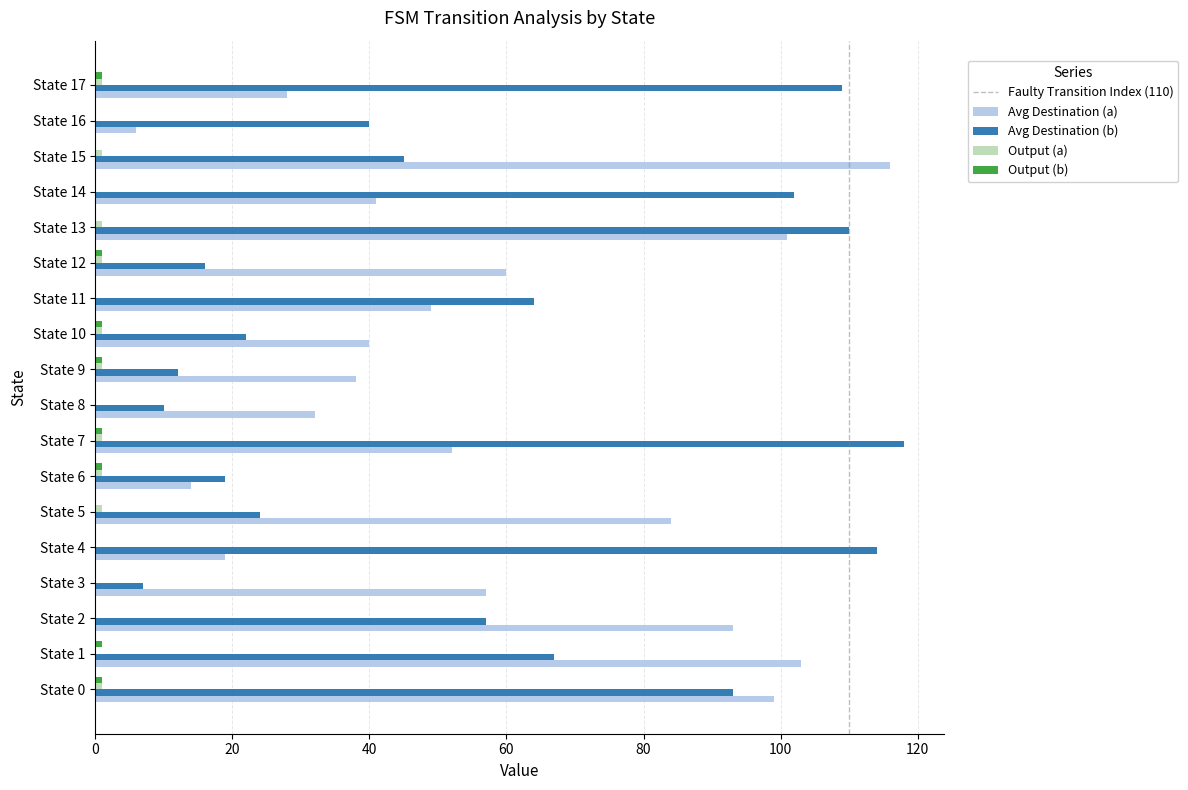

The value of Avg Destination (b) at State 4 is 175. True or false?

False